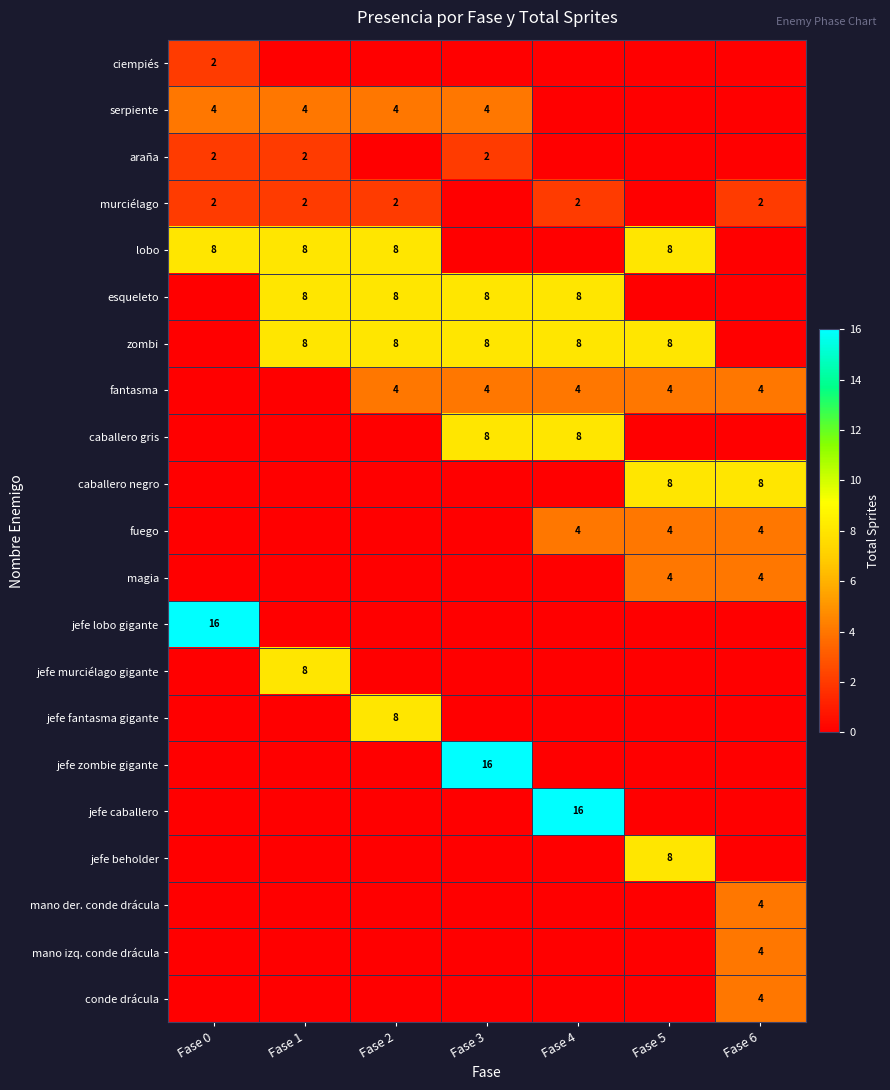

Is it true that jefe caballero equals 26 at Fase 4?

False